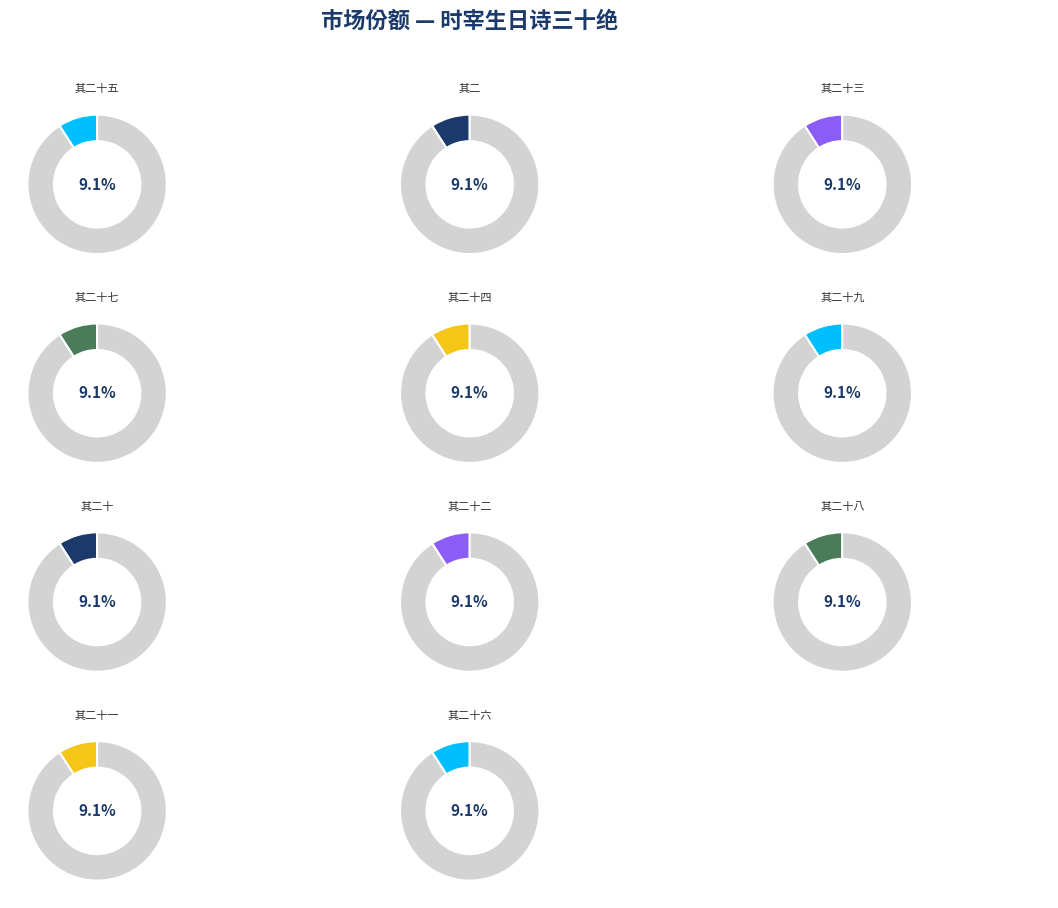

Which category has the biggest portion of the pie?

其二十九